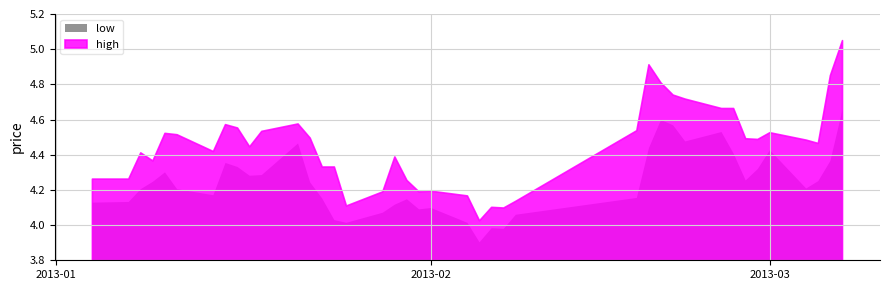

How many lines are shown in the chart?

2